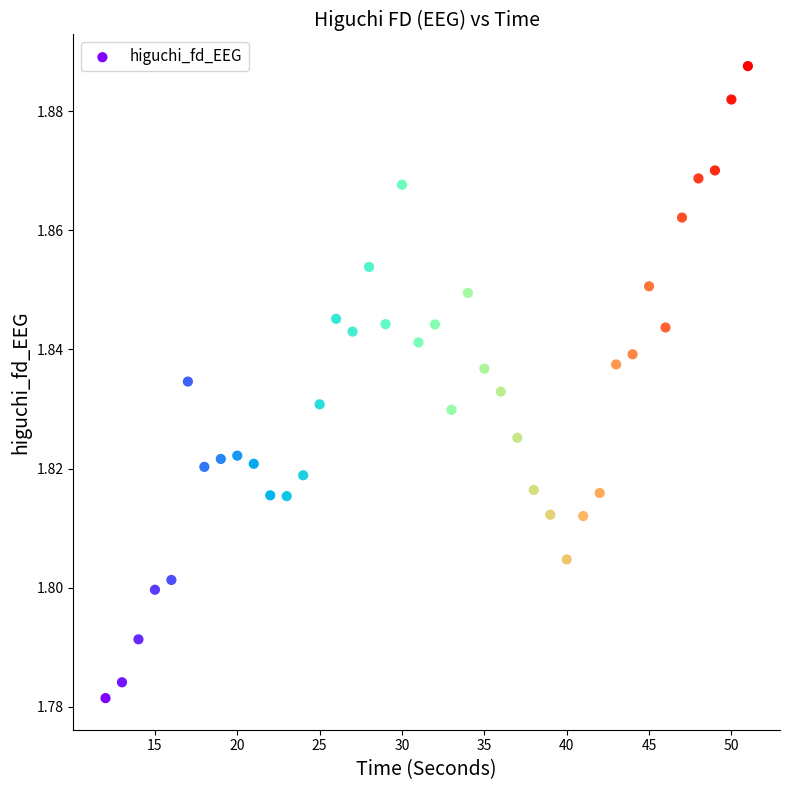

What is the range of X values (max minus min)?

39.0